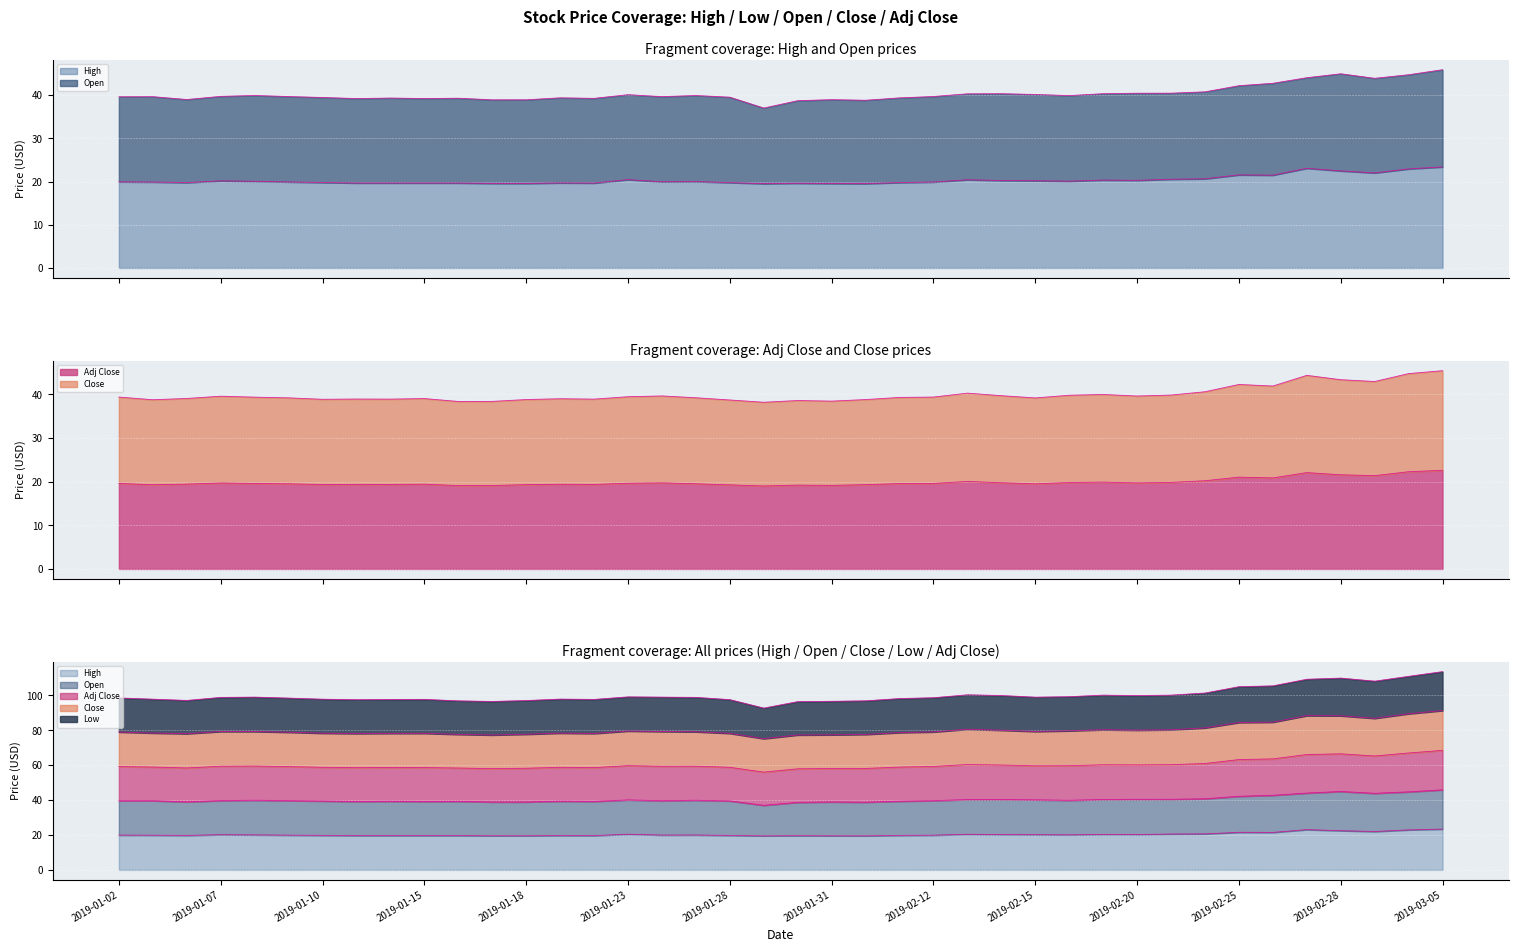

How many interior local peaks does the Close series have?

10